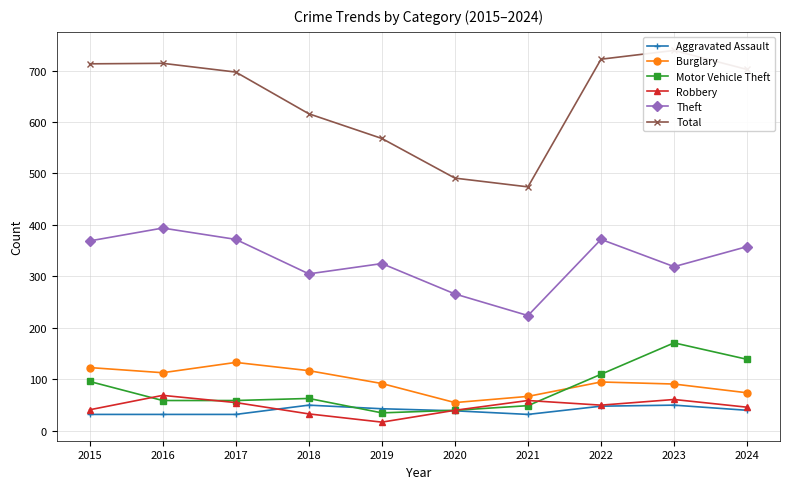

True or false: Robbery has a value of 22 at 2018.

False